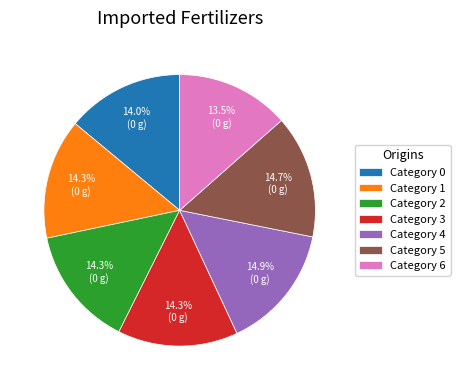

What is the ratio of the value at Category 3 to the value at Category 0?

1.0